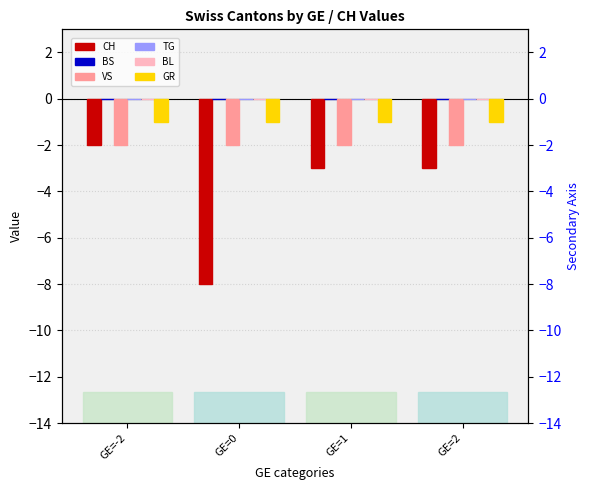

Which category has the lowest value across all series?

GE=0